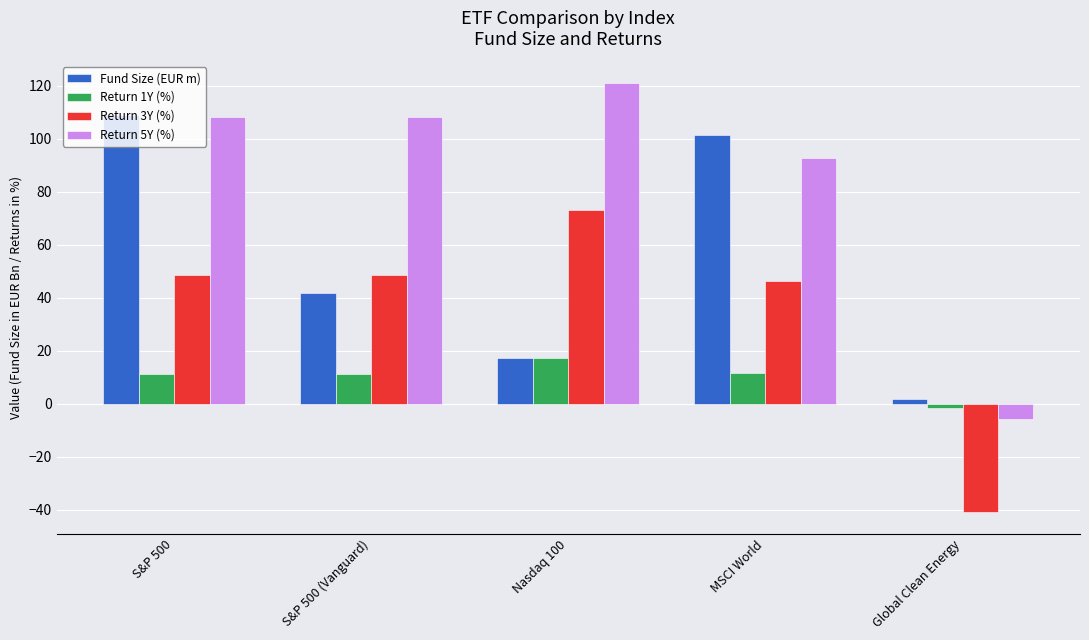

Between S&P 500 and S&P 500 (Vanguard), which series saw the biggest shift?

Fund Size (EUR m)